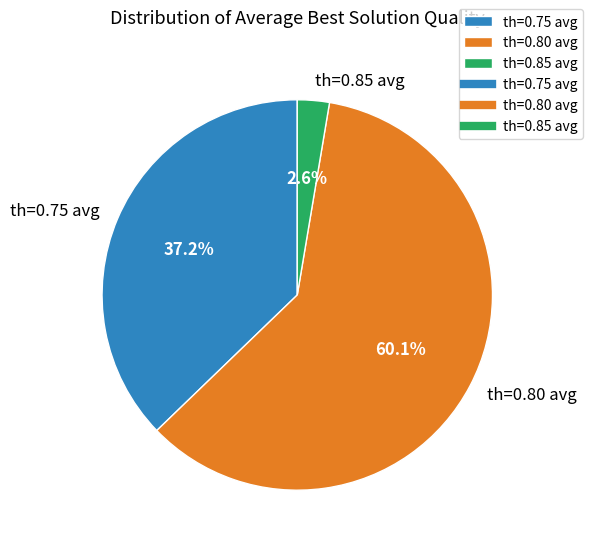

Count the number of slices in the pie.

3